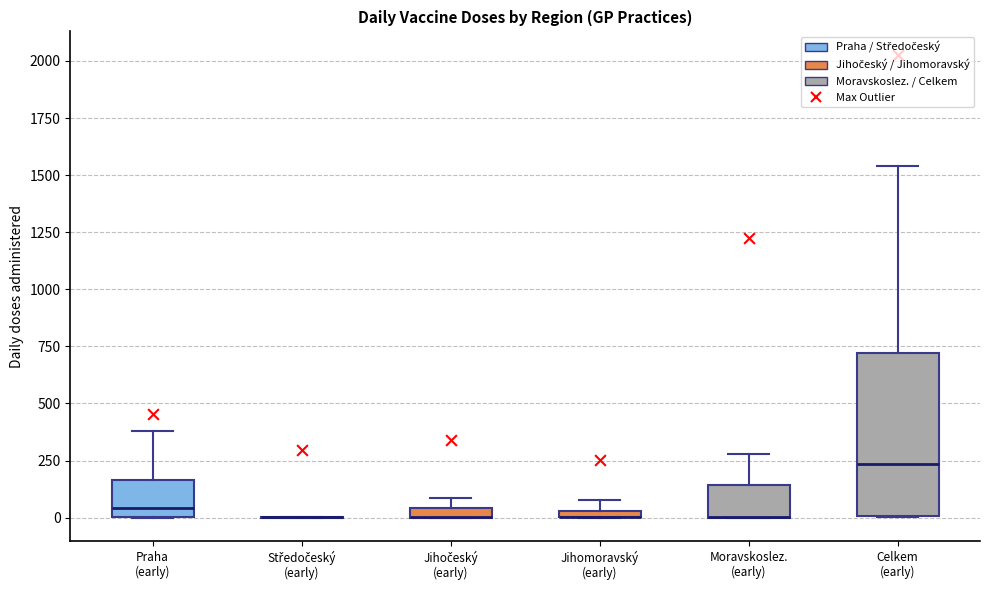

Comparing the boxes themselves (not the whiskers), which one is the tallest?

Celkem (early)